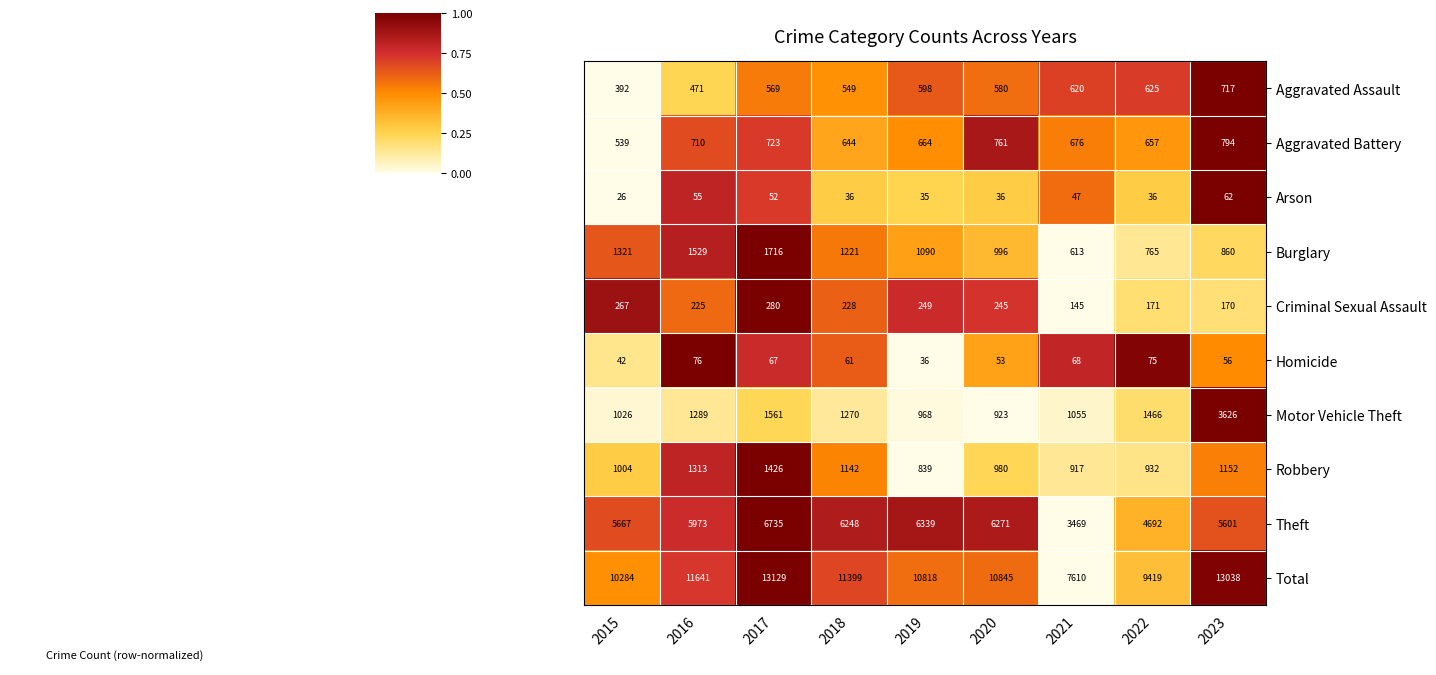

At which category is the sum across all series the highest?

2017